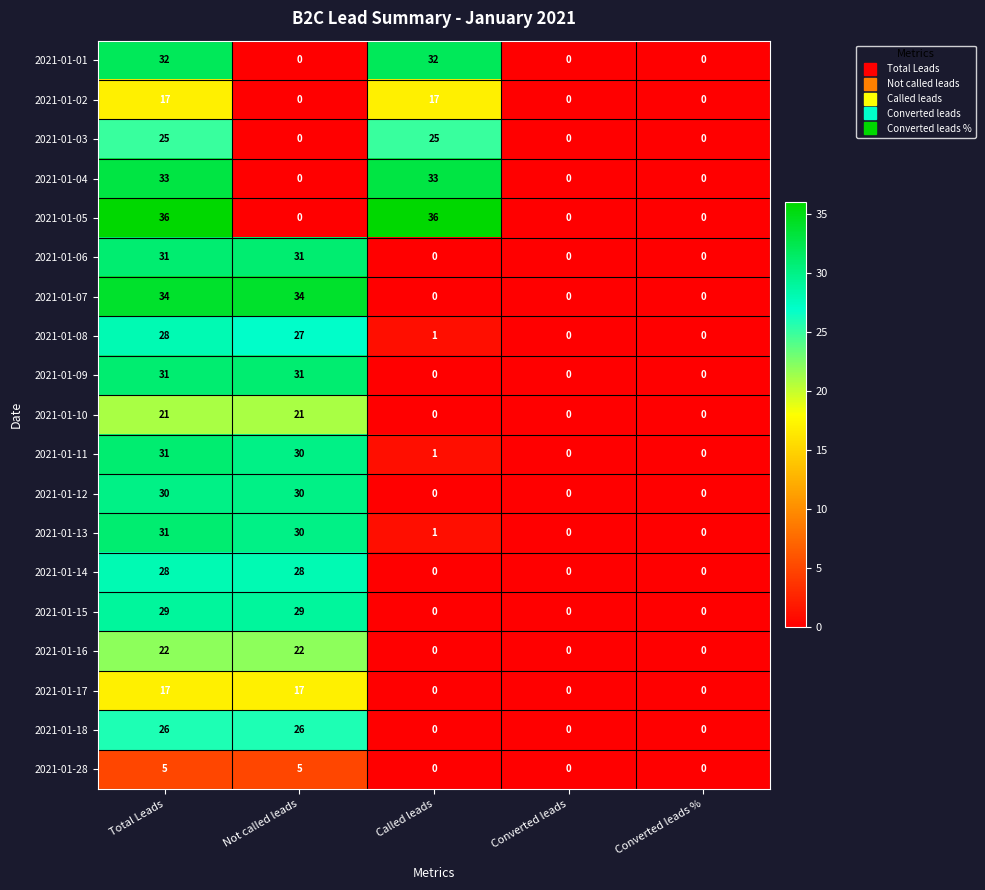

True or false: 2021-01-10 has a value of 7 at Converted leads %.

False